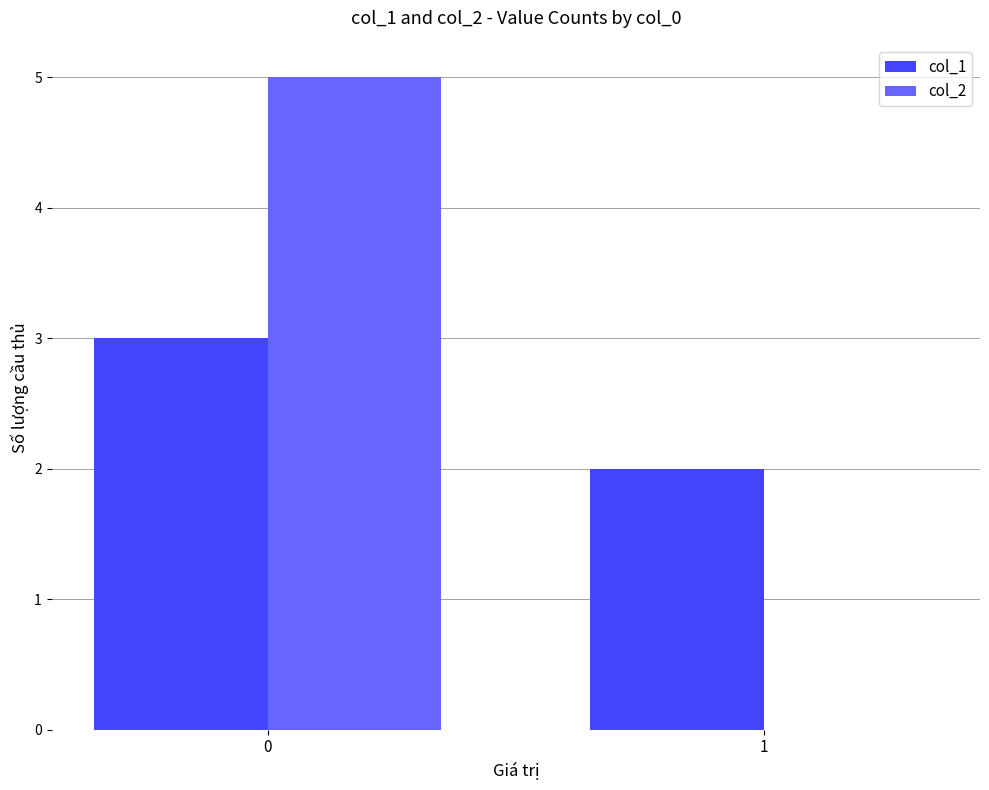

Count the number of categories in the chart.

2